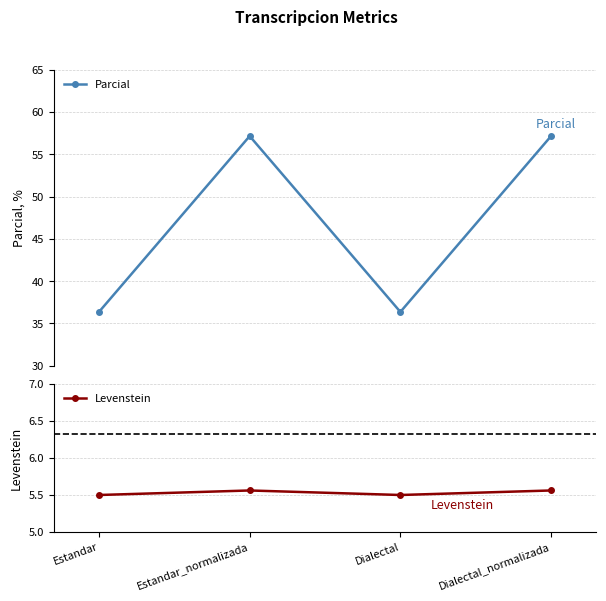

List the labels in order of Levenstein value, smallest first.

Estandar, Dialectal, Estandar_normalizada, Dialectal_normalizada